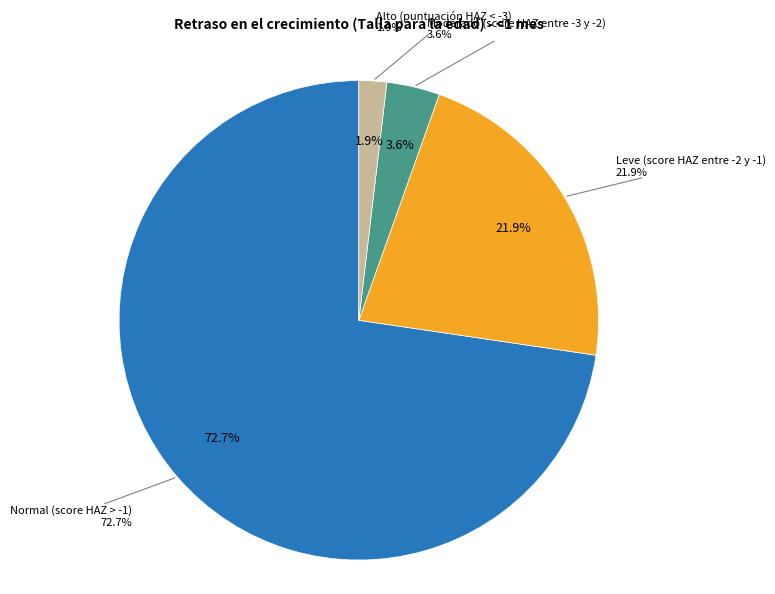

What is the total percentage of Moderado (score HAZ entre -3 y -2) and Alto (puntuación HAZ < -3)?

5.4%